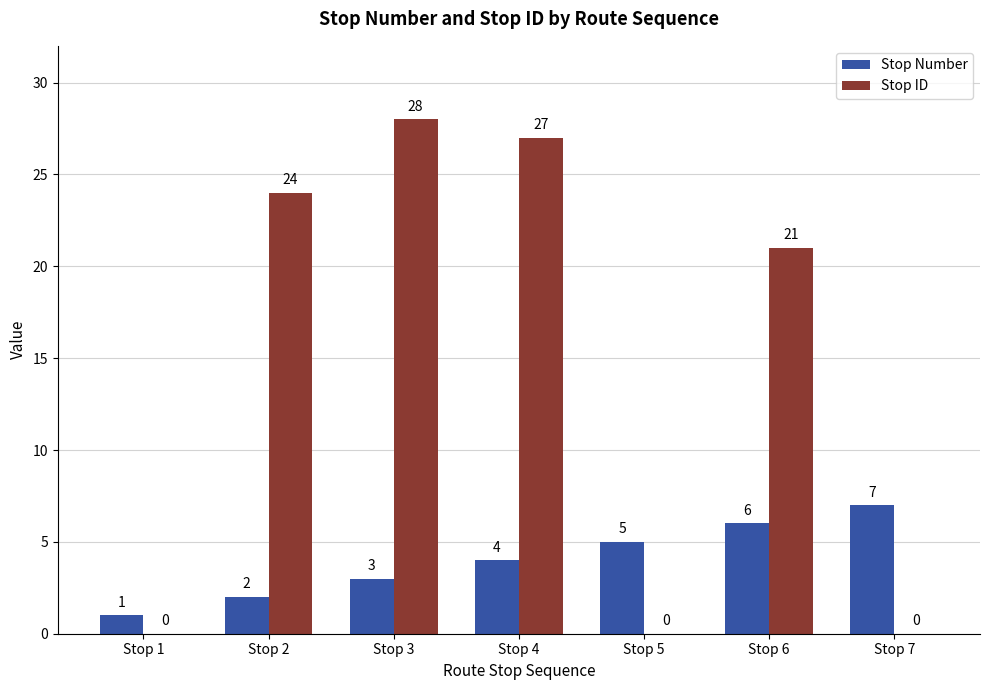

What is the spread (max minus min) of values at Stop 3?

25